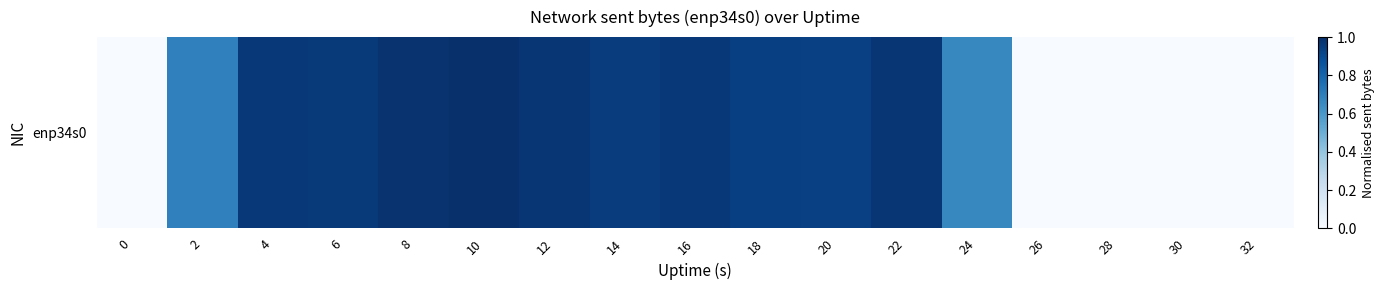

What is the difference between the maximum and minimum values?

1.0